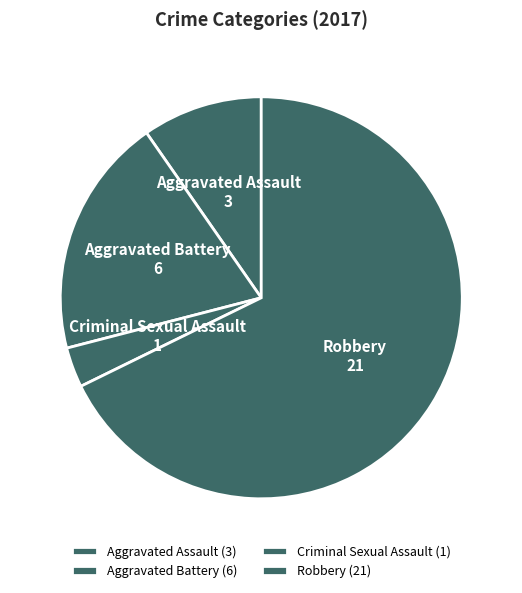

Combined, do Aggravated Battery and Aggravated Assault account for over 50%?

No